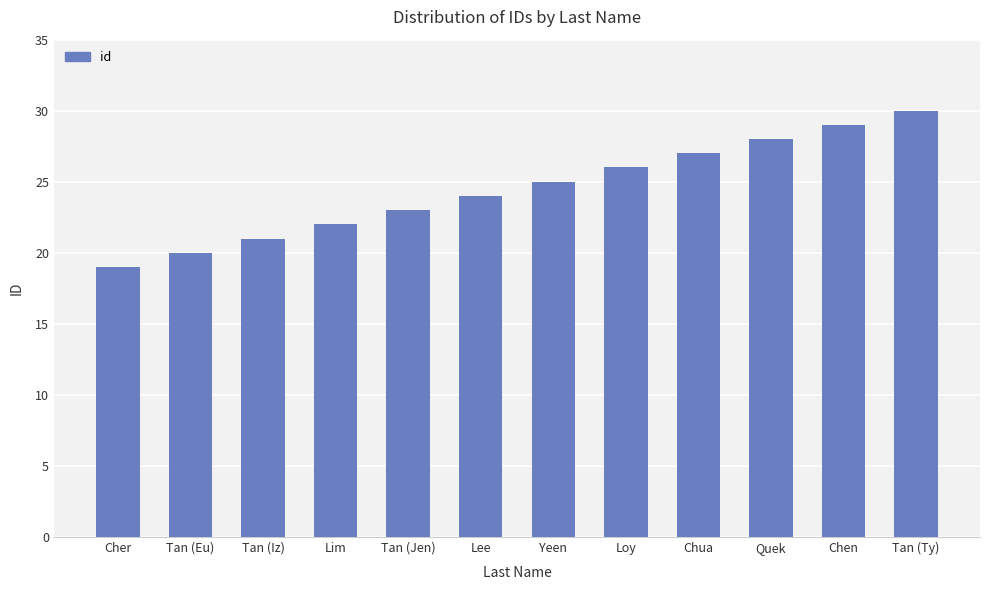

List the labels in order of value, largest first.

Tan (Ty), Chen, Quek, Chua, Loy, Yeen, Lee, Tan (Jen), Lim, Tan (Iz), Tan (Eu), Cher